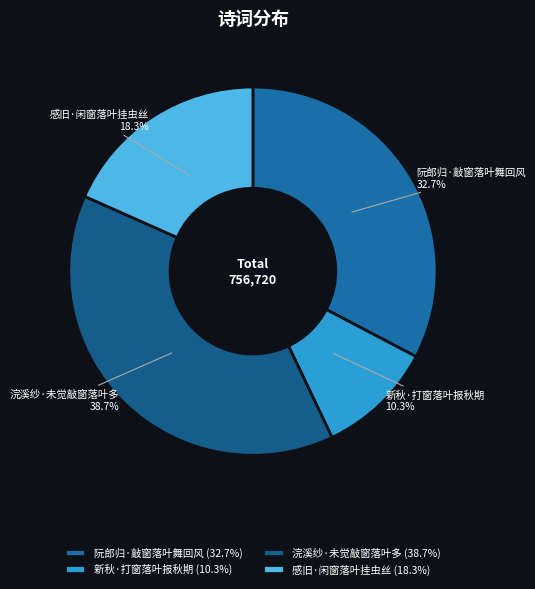

Does 阮郎归·敲窗落叶舞回风 represent more than half of the total?

No